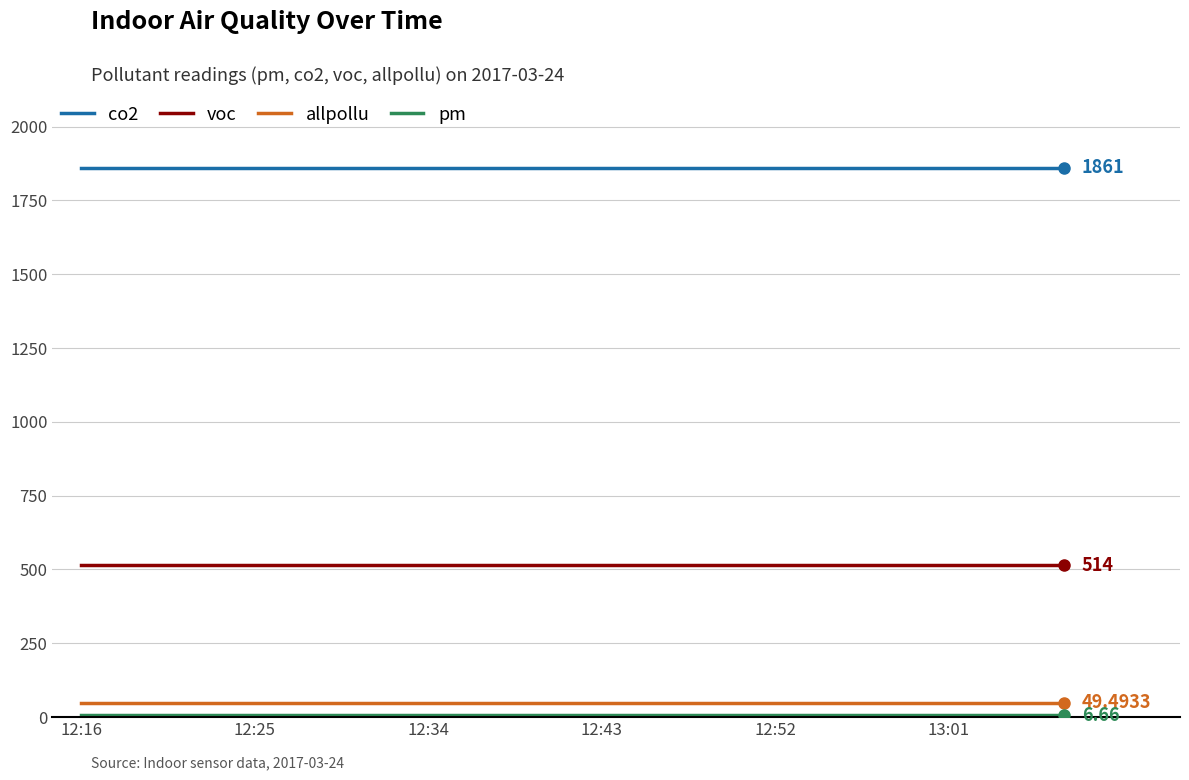

Which series has the largest total across all categories?

co2